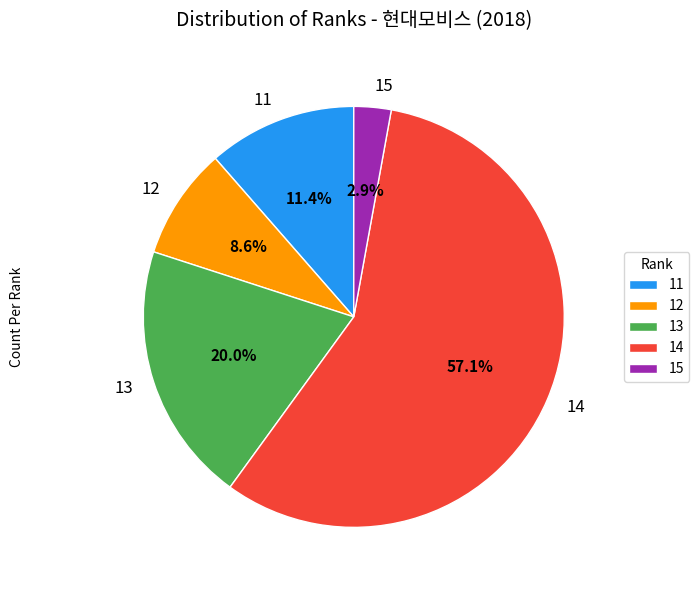

True or false: 13 accounts for 33% of the total.

False